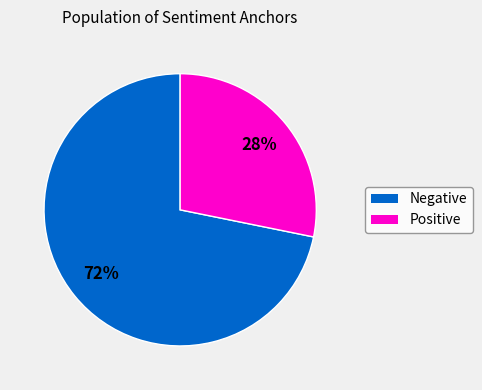

Rank the categories by value from highest to lowest.

Negative, Positive